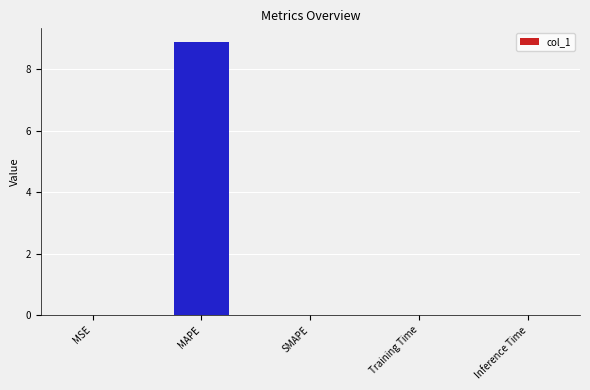

Which label corresponds to the largest value in the chart?

MAPE